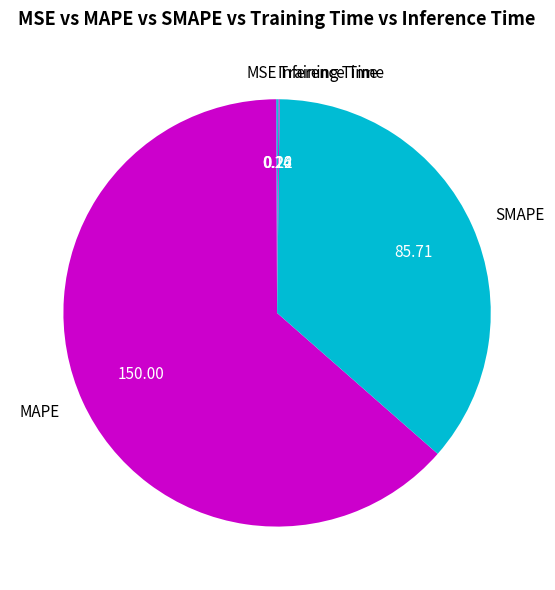

Which slice represents more than half of the pie?

MAPE